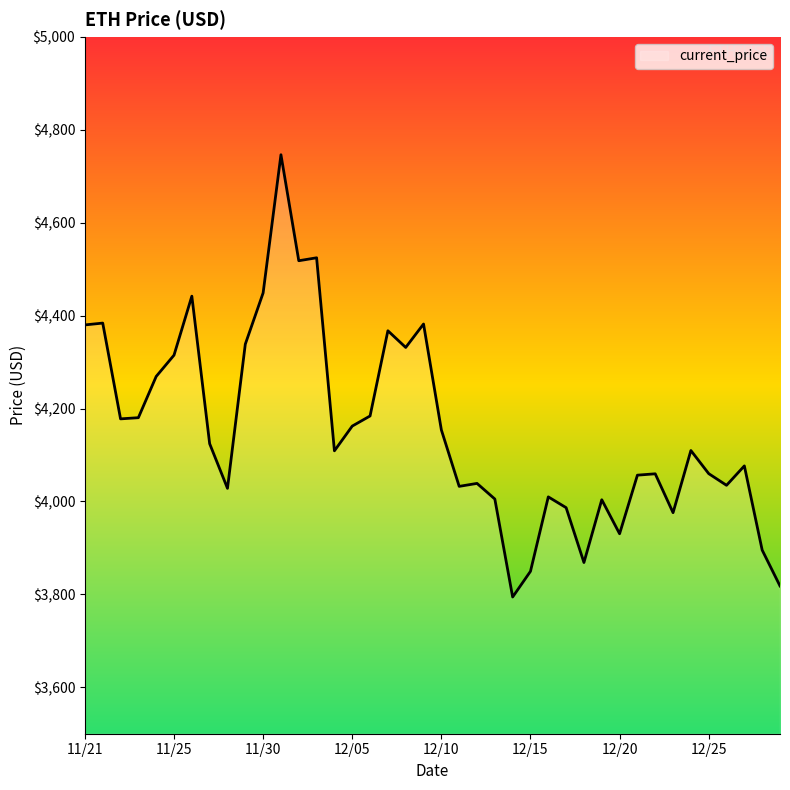

What is the greatest value displayed?

4746.4